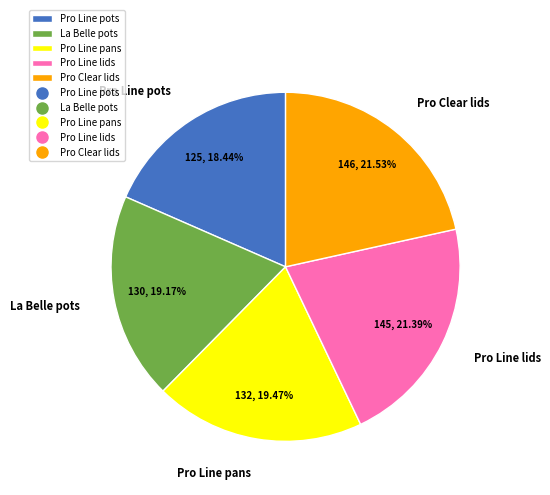

True or false: Pro Clear lids accounts for 27% of the total.

False